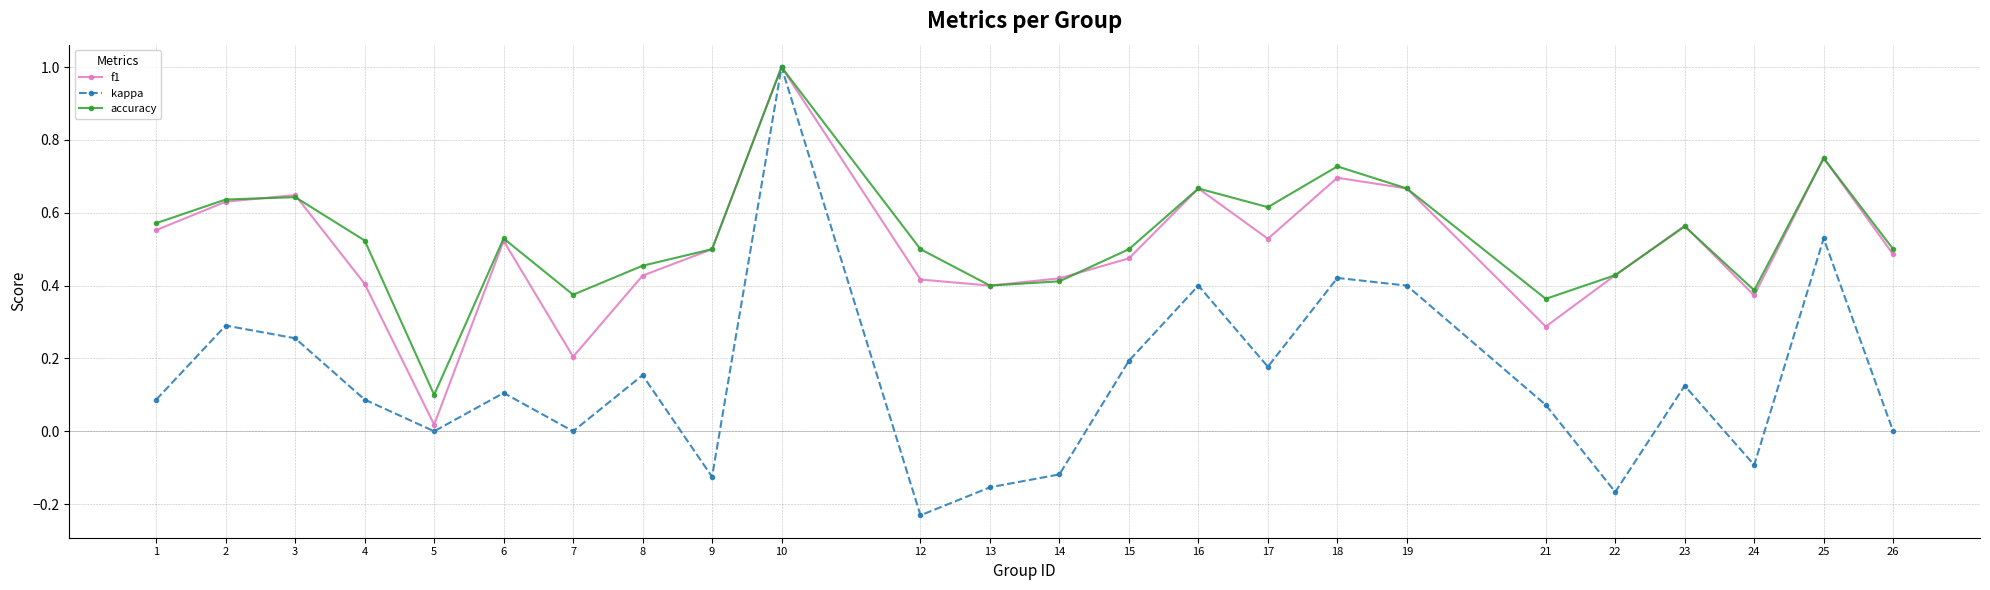

What is the total value across all series at 23?

1.3